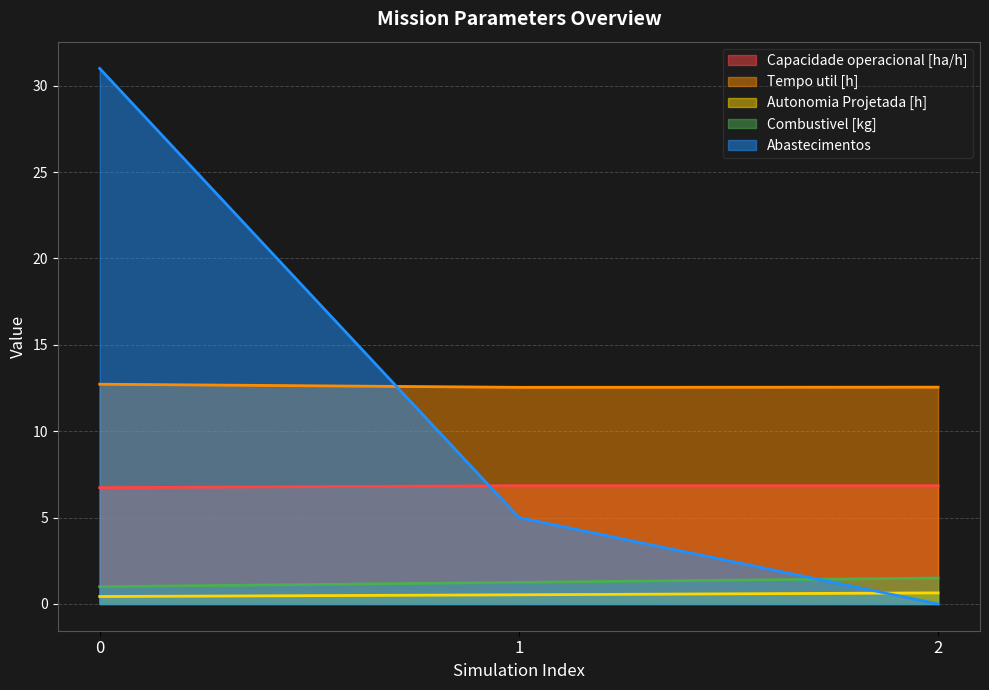

Between 0 and 1, which is larger?

1